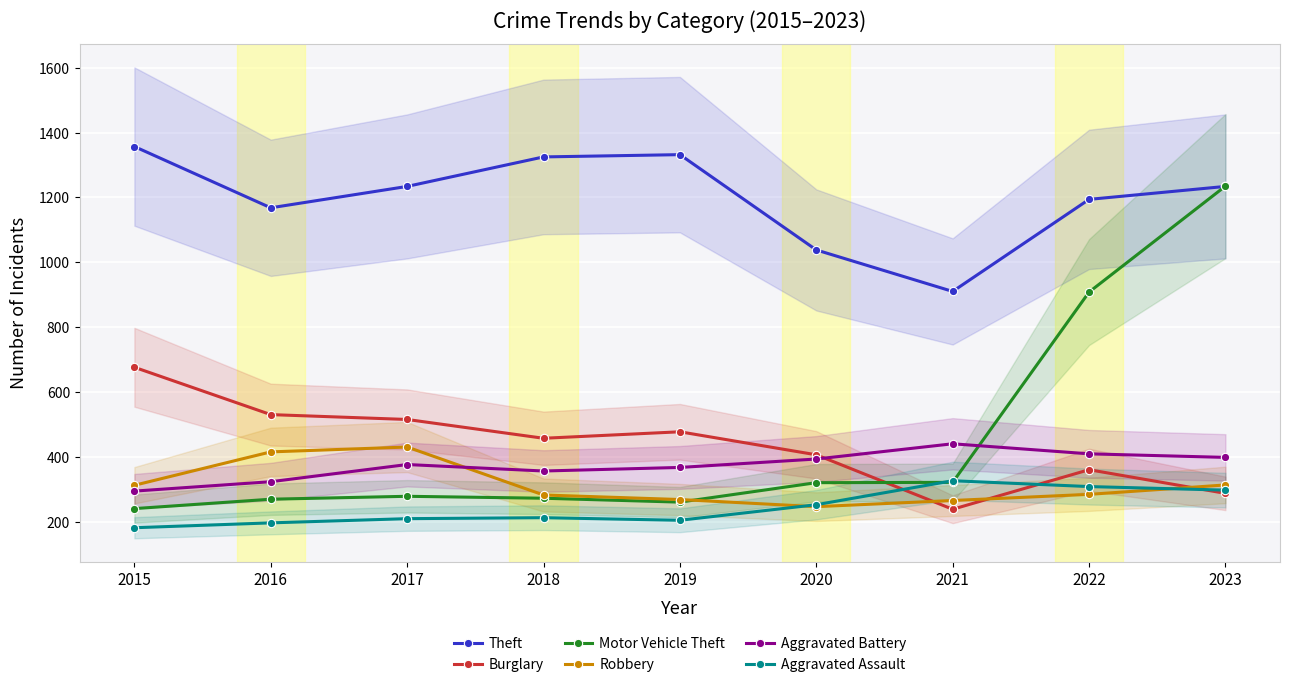

Where is the first local minimum for Aggravated Battery?

2018